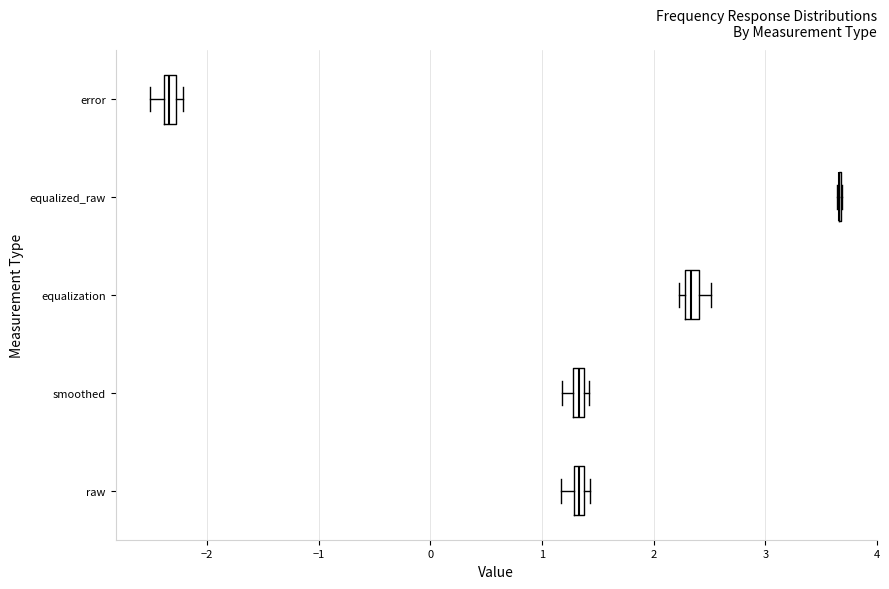

Where does the left whisker of the box for error end on the x-axis? The values are not printed on the chart, so give them approximately, as read against the axis.

-2.5